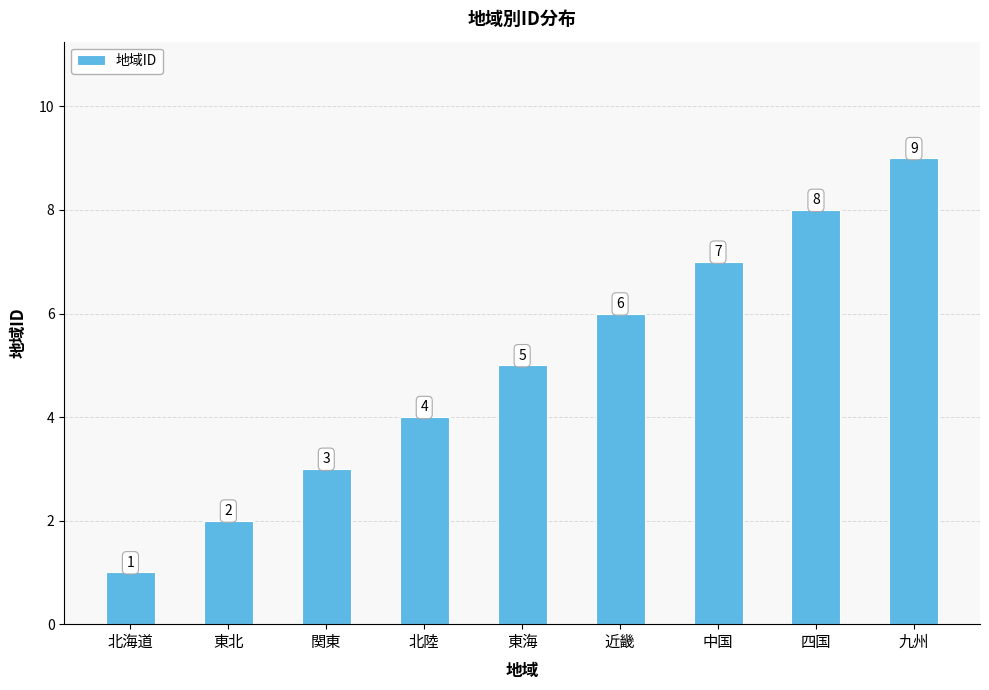

What position from the left is 北海道?

1